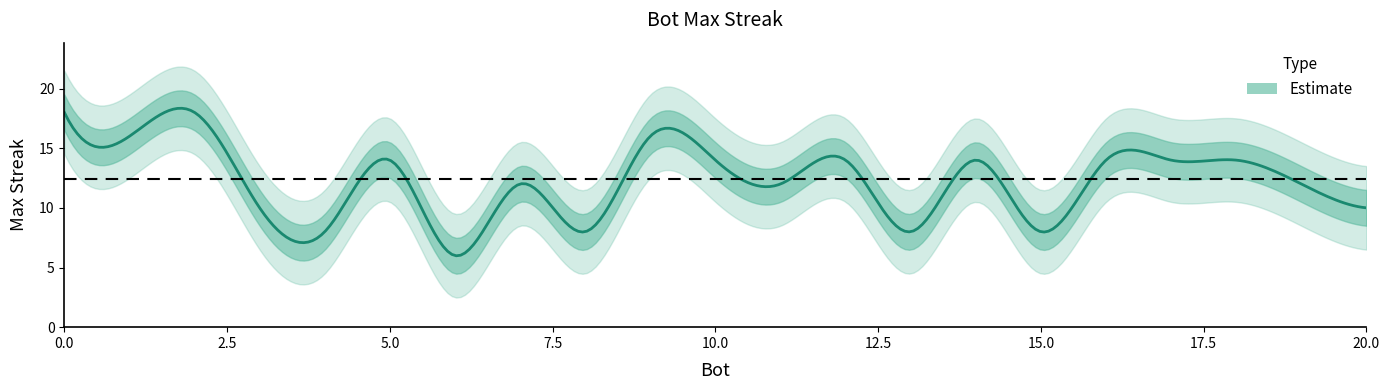

The chart shows a value of 27 at 1. True or false?

False